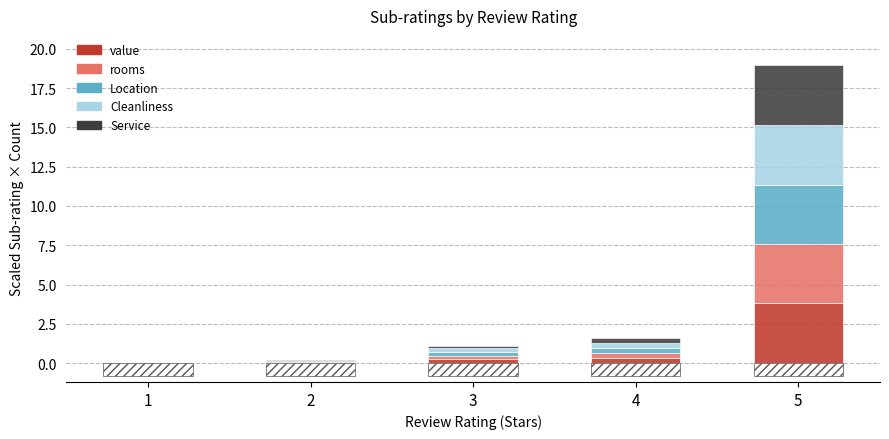

At 3, list the series in order from smallest to largest.

Service, rooms, Cleanliness, value, Location